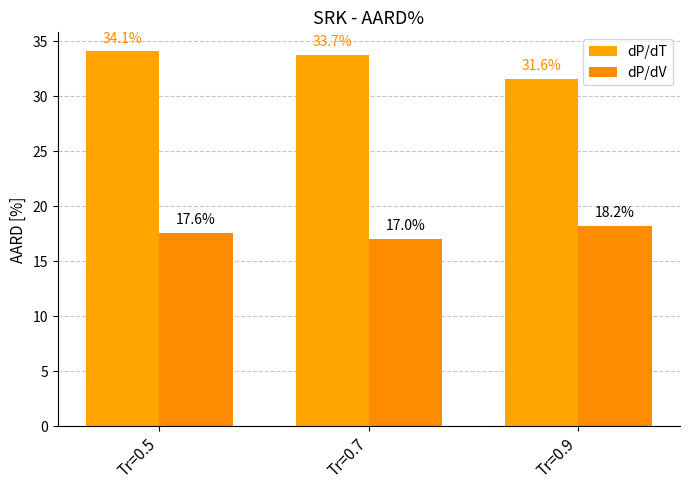

What is the sum of all dP/dV values?

52.9